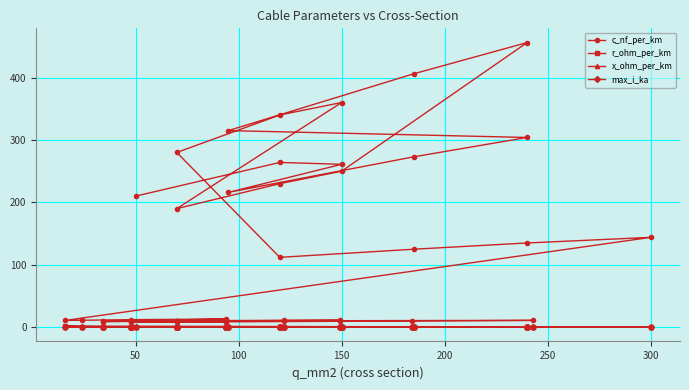

The value of x_ohm_per_km at 300 is 0.1. True or false?

True